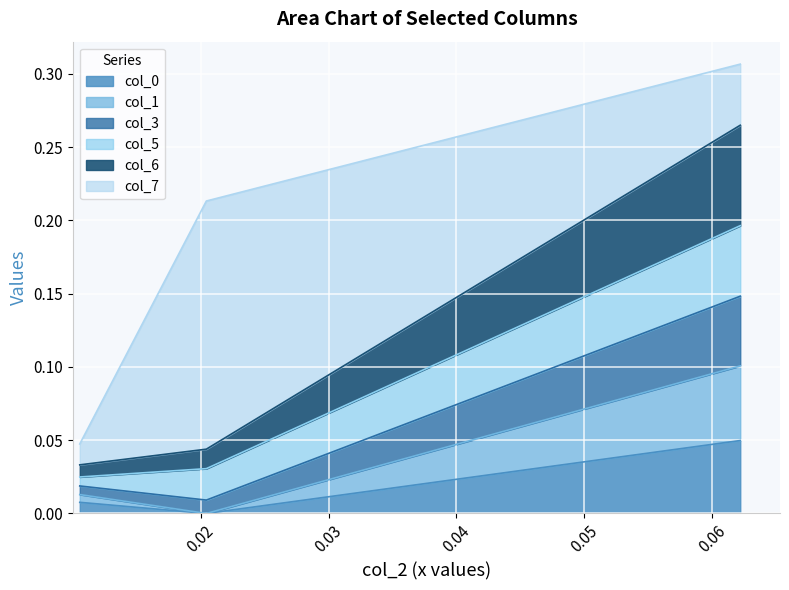

Does the chart display data point markers on the line(s)?

No